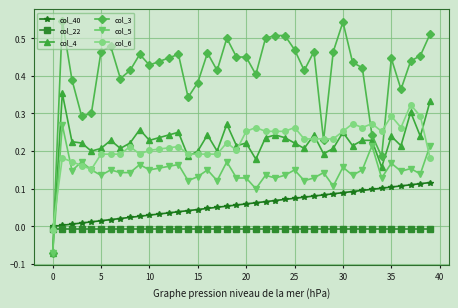

What are all the series names shown in the legend?

col_40, col_22, col_4, col_3, col_5, col_6